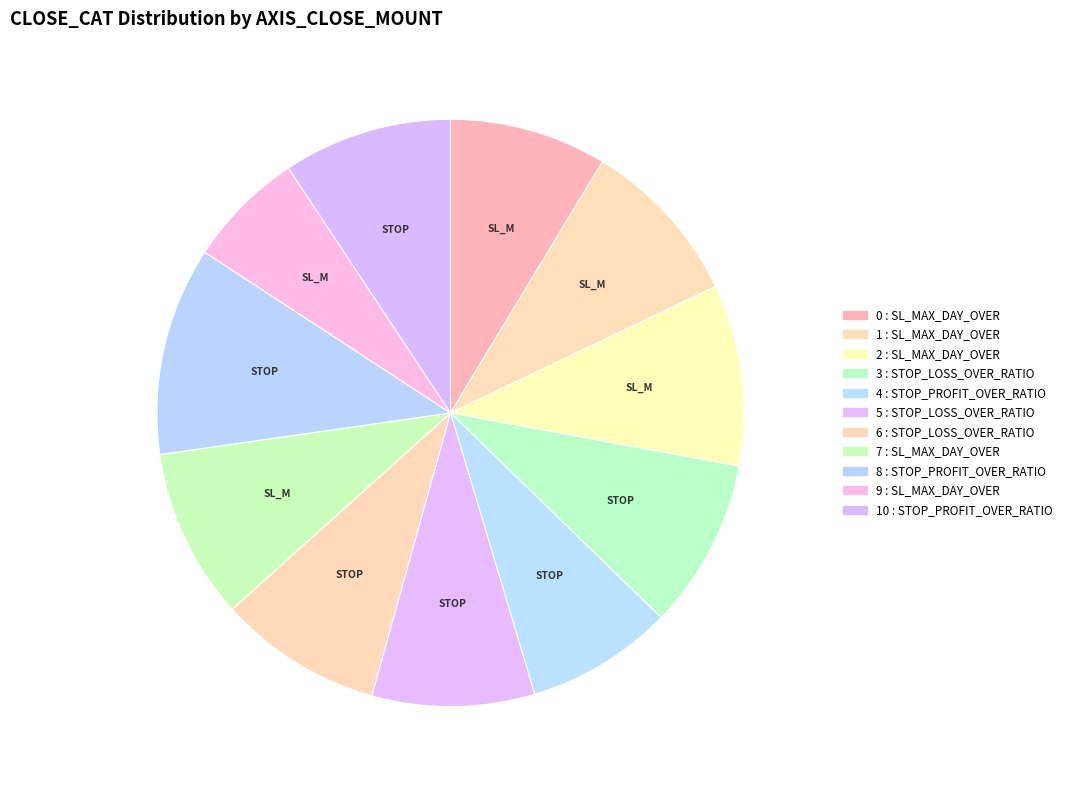

How many segments does this pie chart have?

11